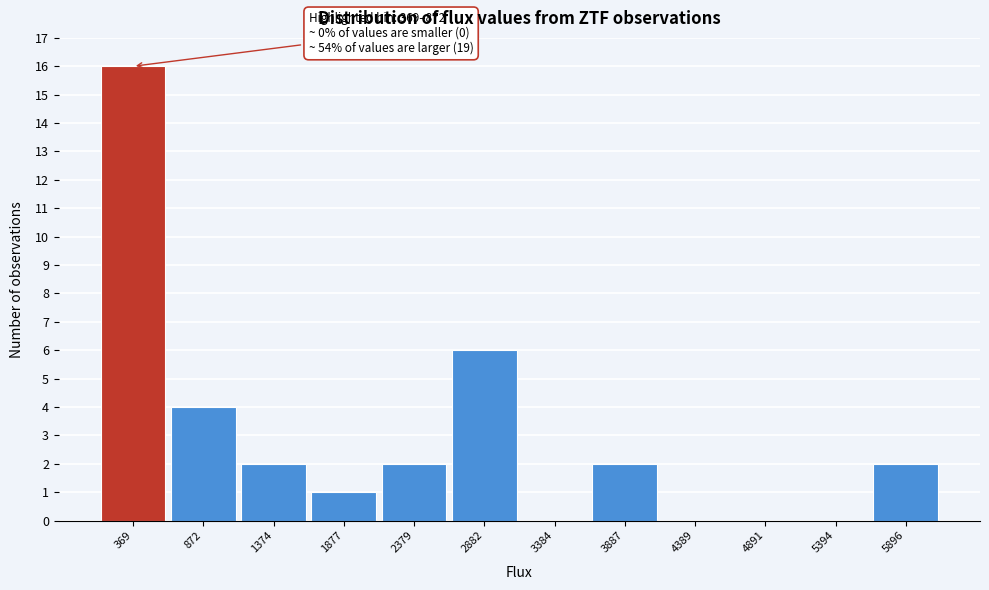

Reading left to right, list all the values displayed in this chart.

369=16	872=4	1374=2	1877=1	2379=2	2882=6	3384=0	3887=2	4389=0	4891=0	5394=0	5896=2